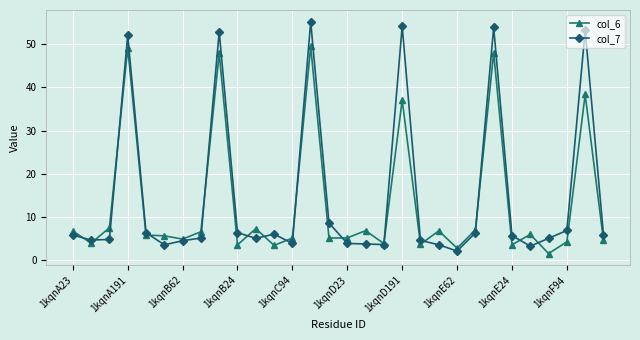

Which series has the largest range (max minus min)?

col_7